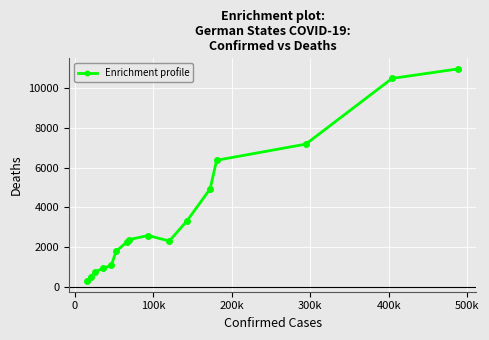

Reading left to right, list all the values displayed in this chart.

273	474	743	917	1074	1773	2231	2361	2573	2295	3324	4926	6367	7181	10496	10973